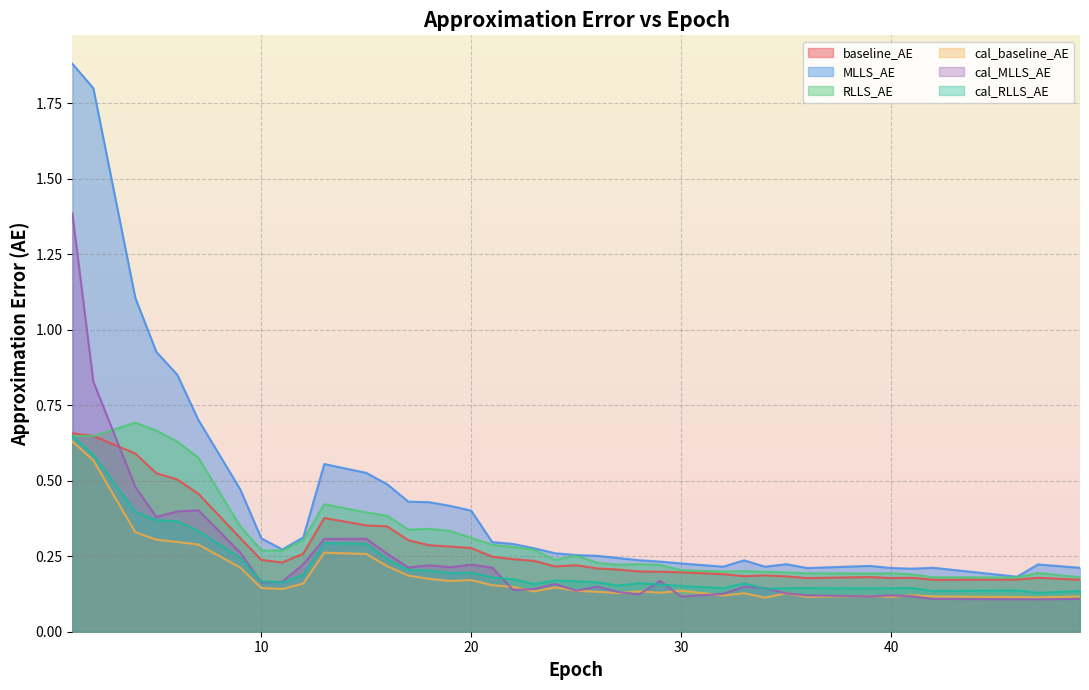

Which series has the largest range (max minus min)?

MLLS_AE